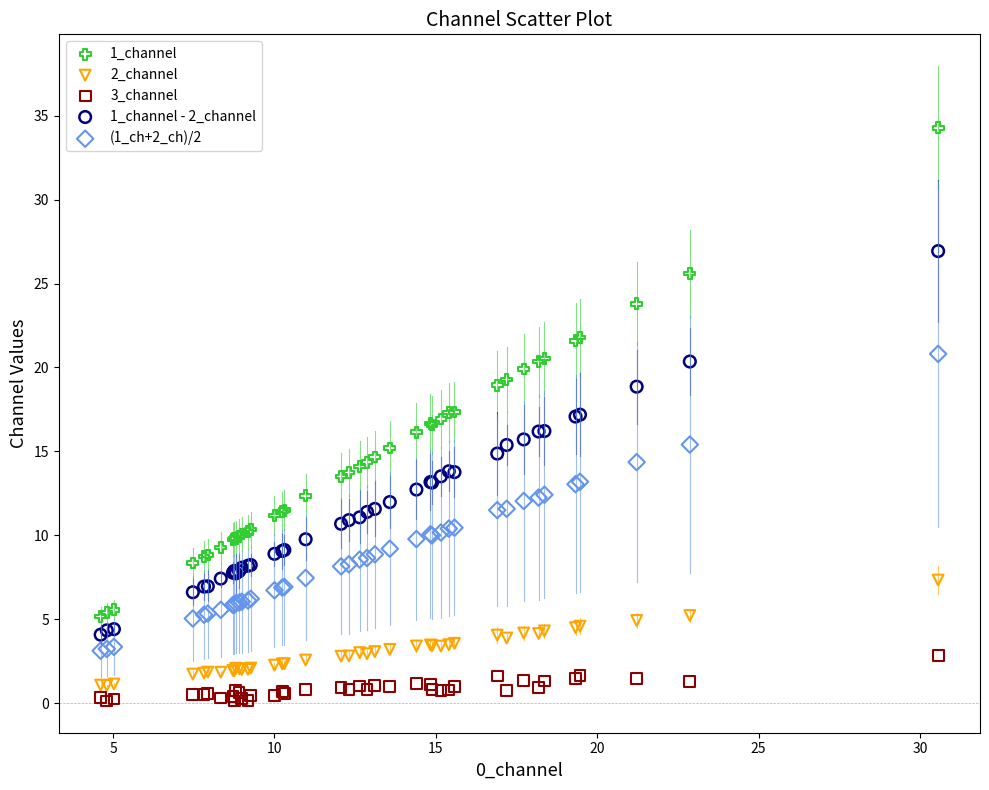

Which series has the widest spread of Y values?

1_channel